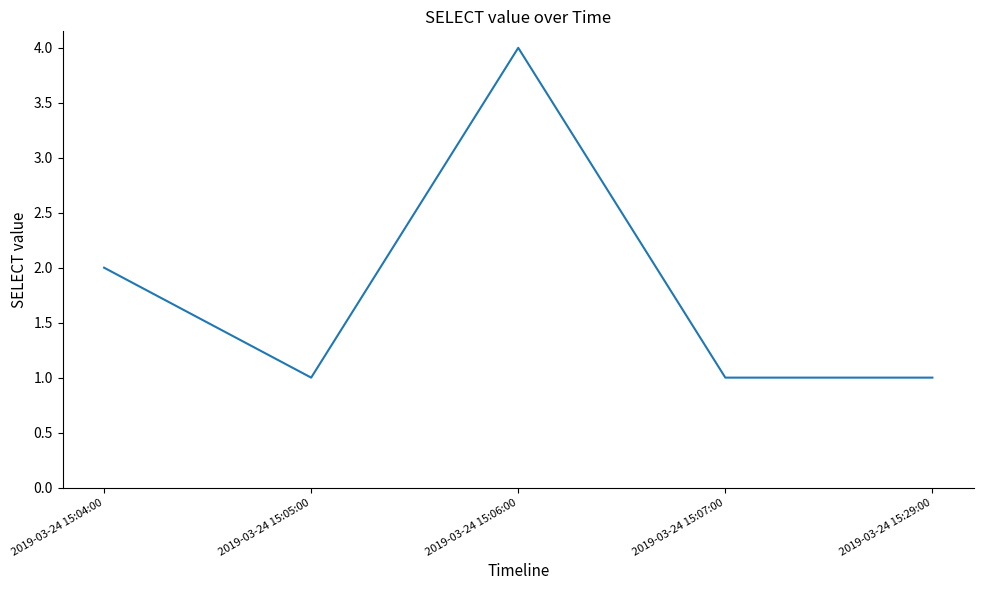

The chart shows a value of 2 at 2019-03-24 15:07:00. True or false?

False